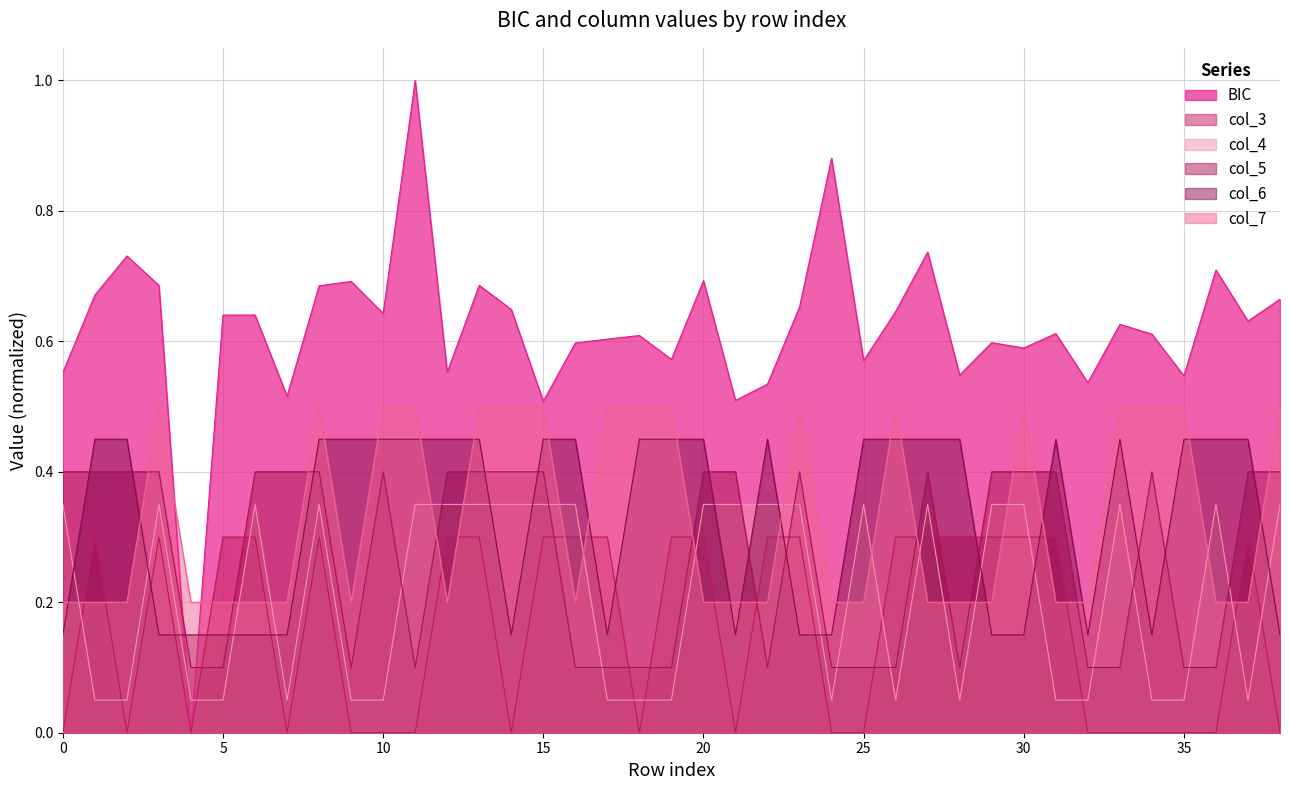

At which category is the sum across all series the highest?

13